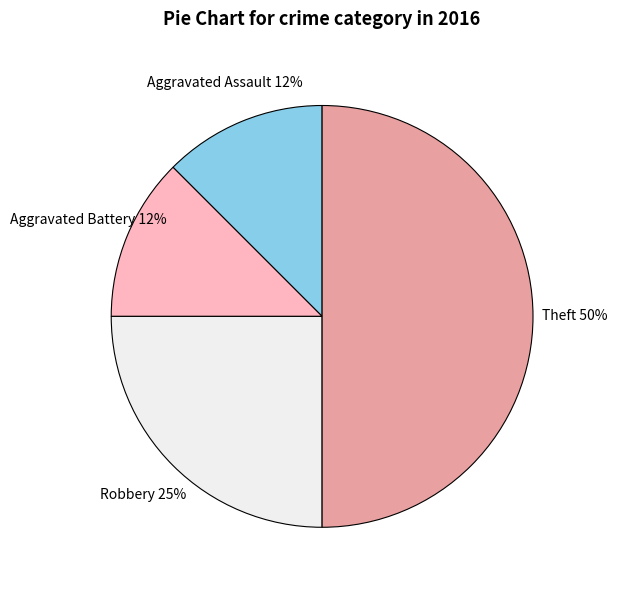

To the nearest percent, what is the average slice percentage?

25%